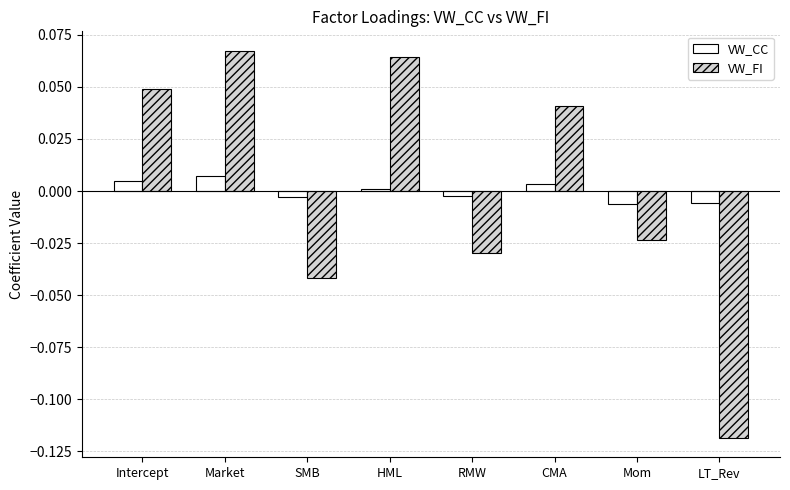

What are all the series names shown in the legend?

VW_CC, VW_FI